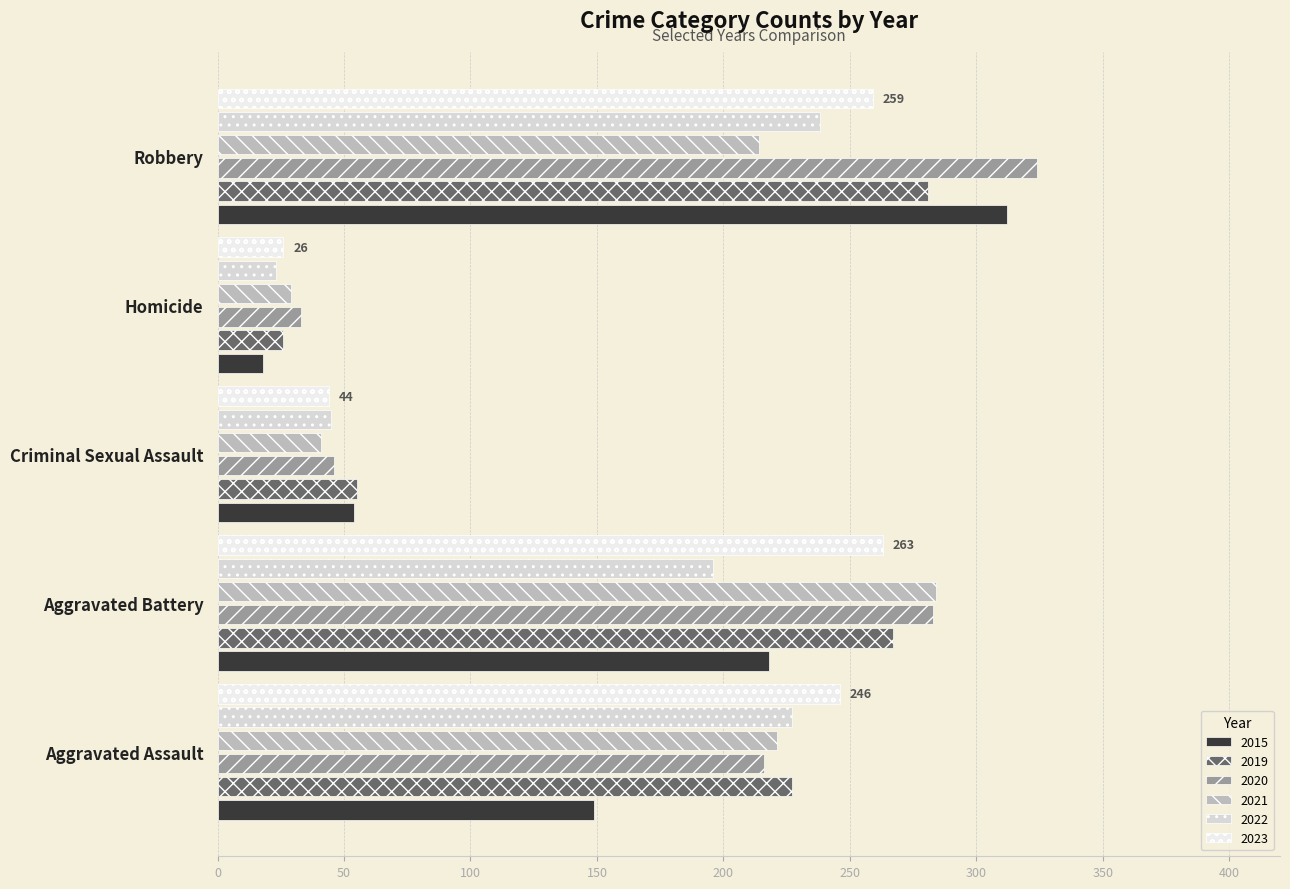

What is the difference between the highest and lowest values at Aggravated Assault?

97